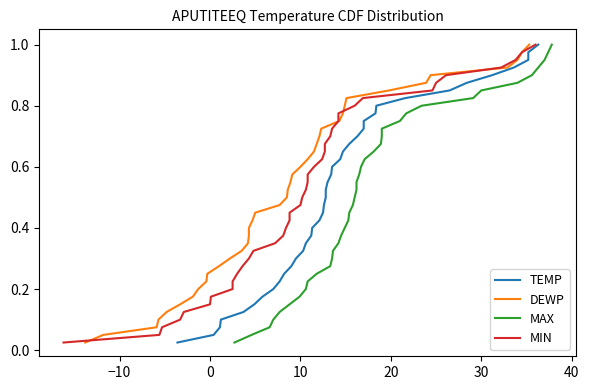

True or false: MIN and MAX intersect in this chart.

False